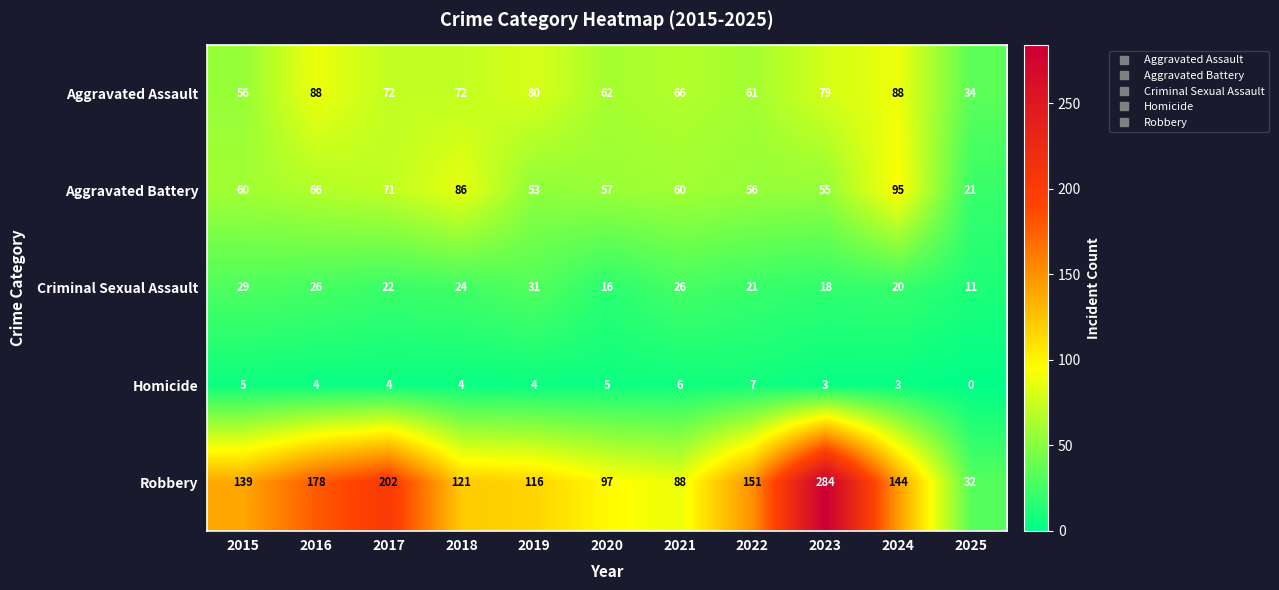

Count the Criminal Sexual Assault values in the range 18 to 26.

7